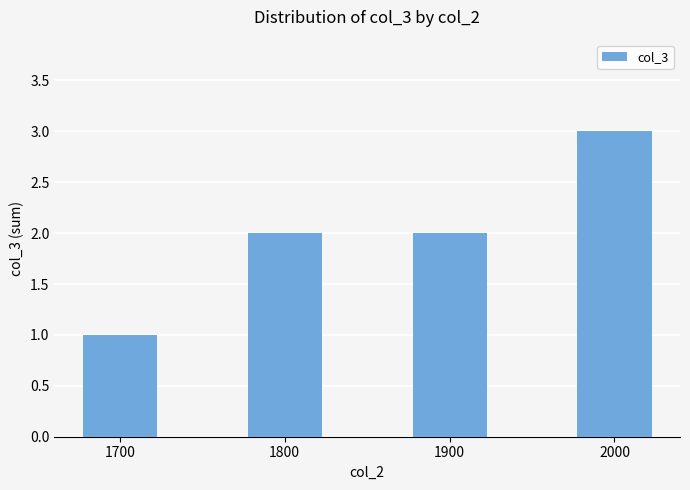

Which category has the highest value across all series?

2000